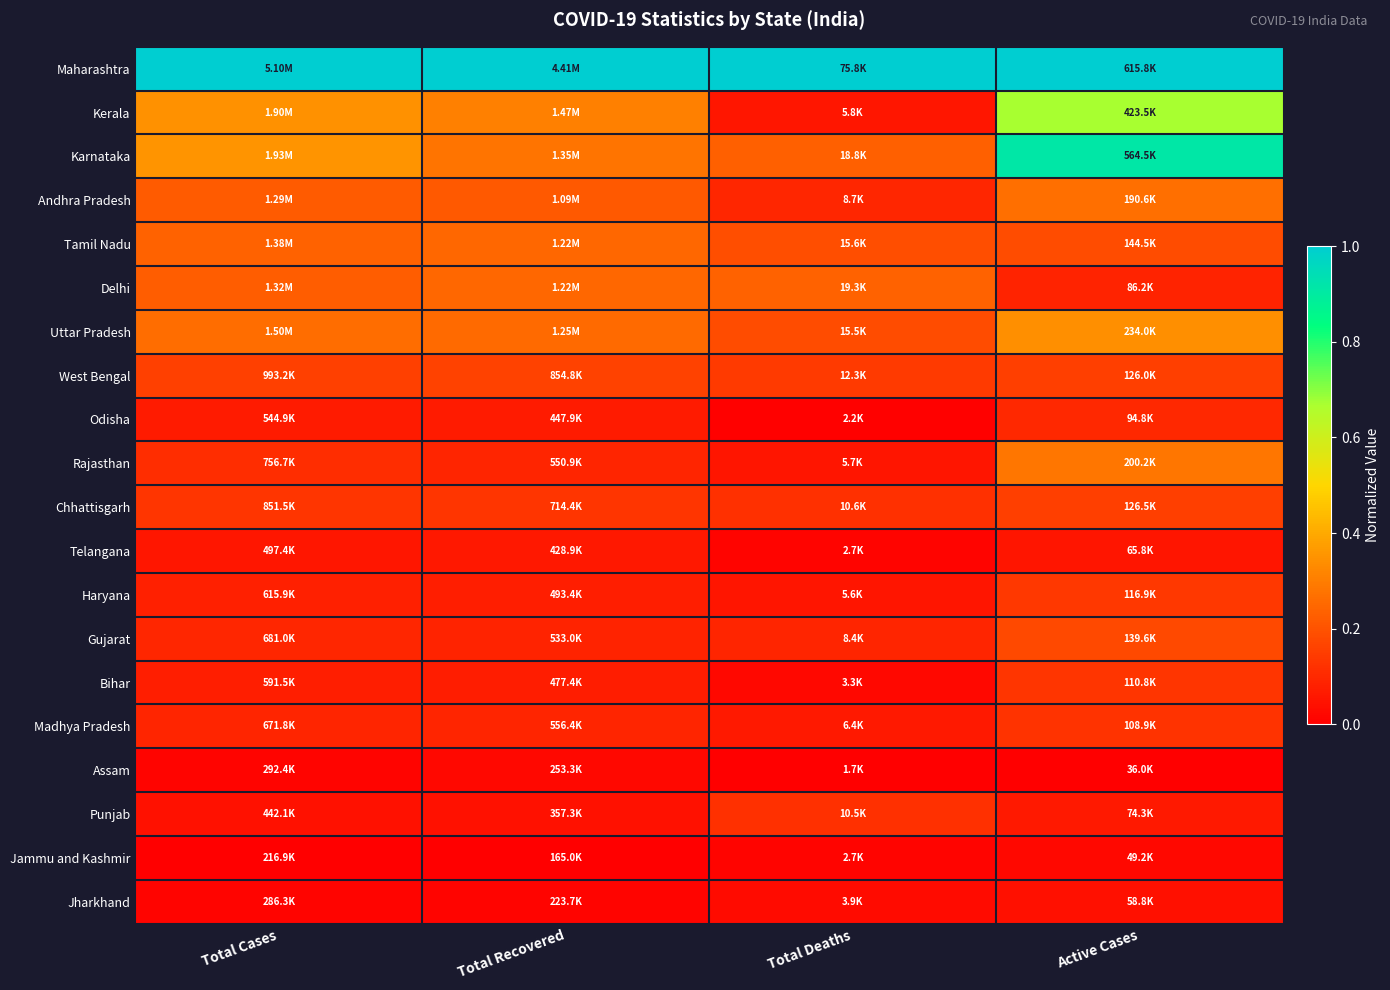

What is the total value across all series at Active Cases?

4.9